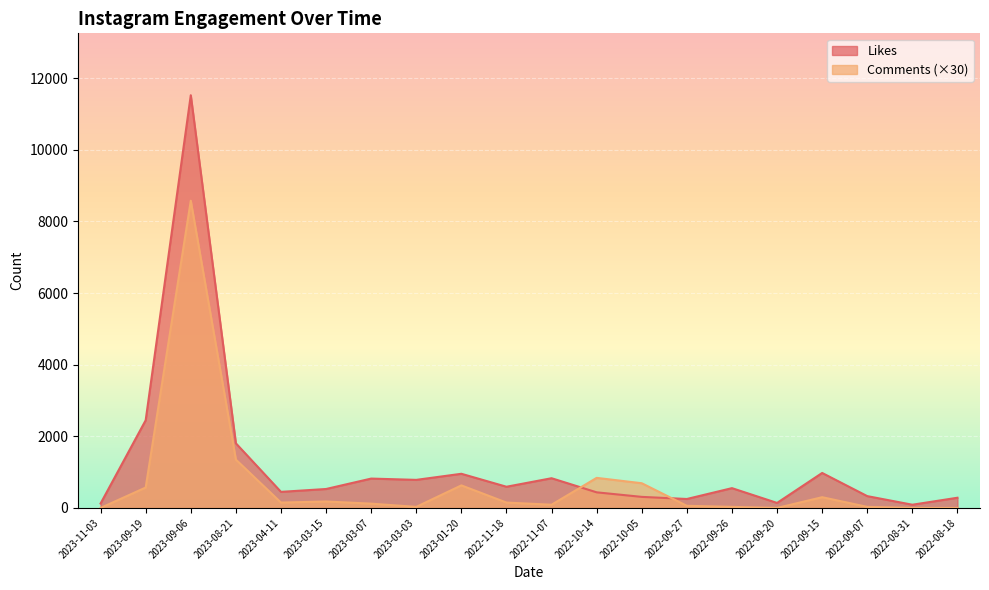

Which series changed the most between 2023-03-07 and 2022-09-27?

Likes